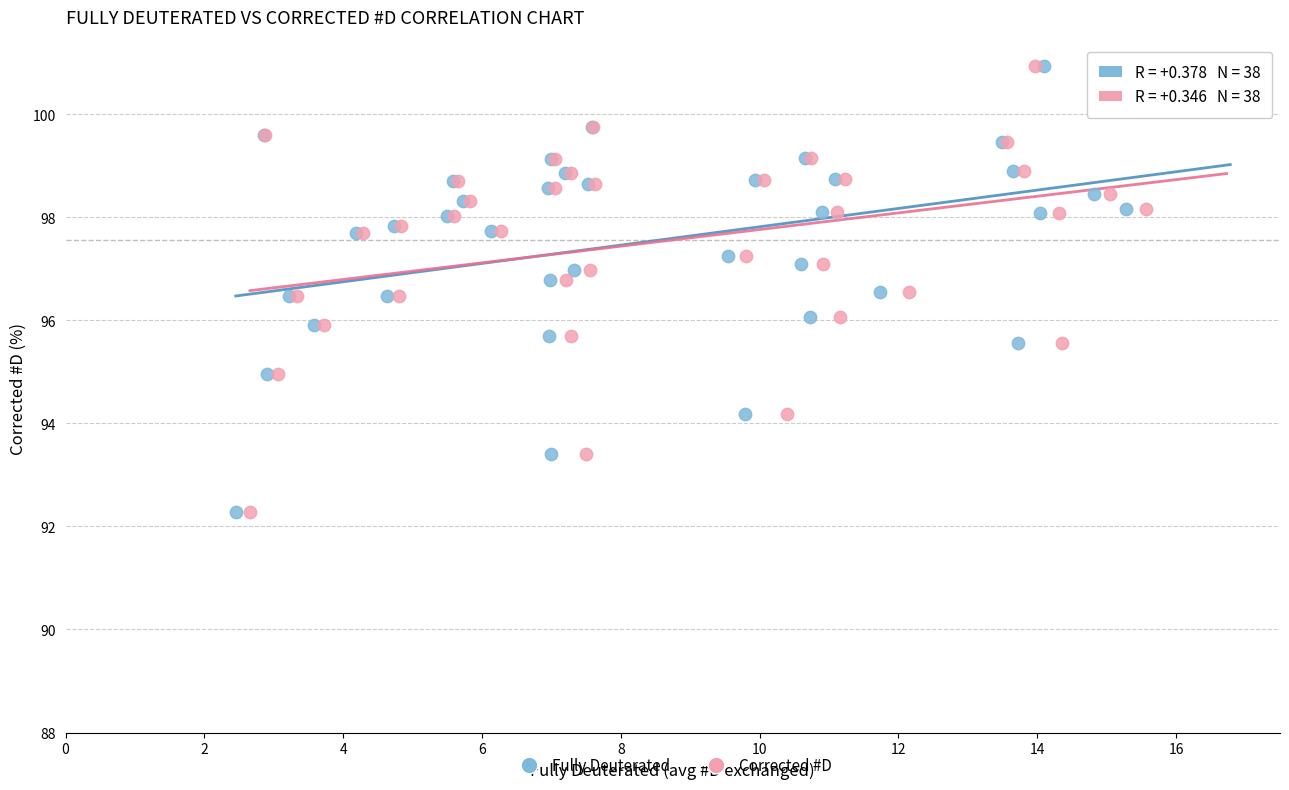

What are all the series names shown in the legend?

Fully Deuterated, Corrected #D